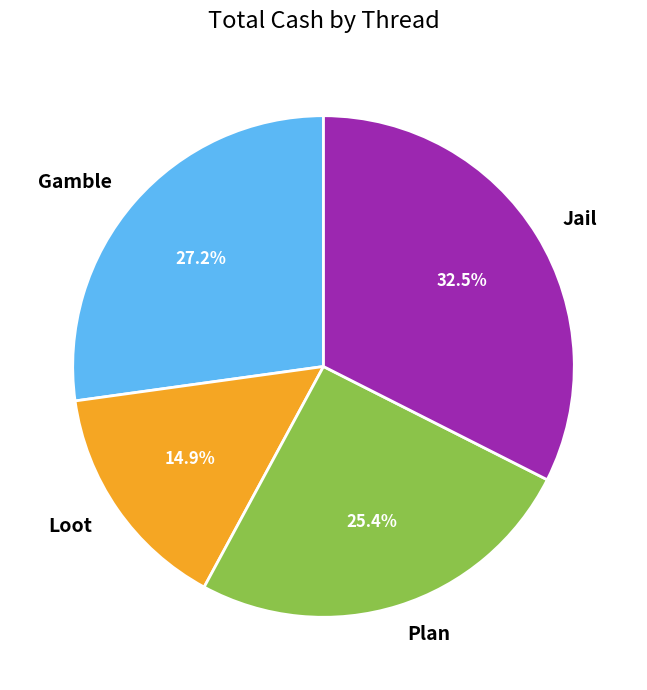

Rank the categories by value from highest to lowest.

Jail, Gamble, Plan, Loot